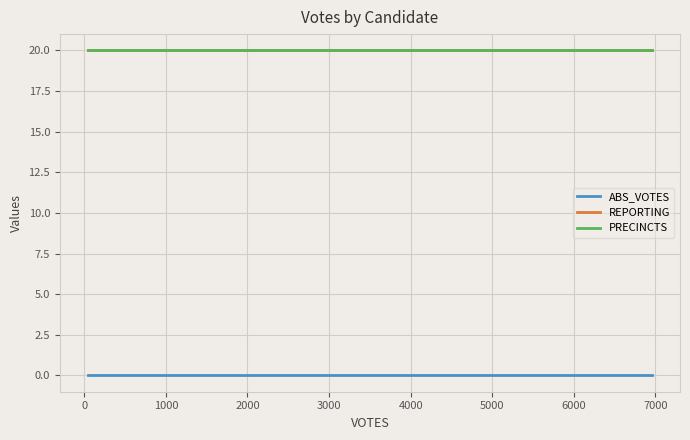

Which category has the highest value in the ABS_VOTES series?

47